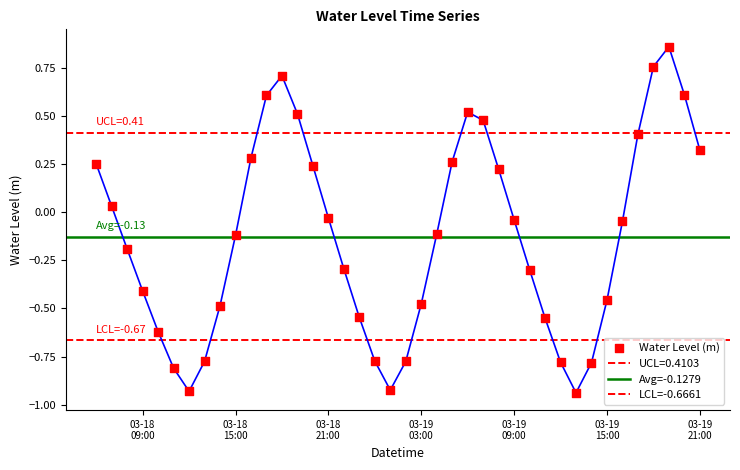

What is the change in value from 2023-03-18 13:00:00 to 2023-03-19 09:00:00?

+0.7